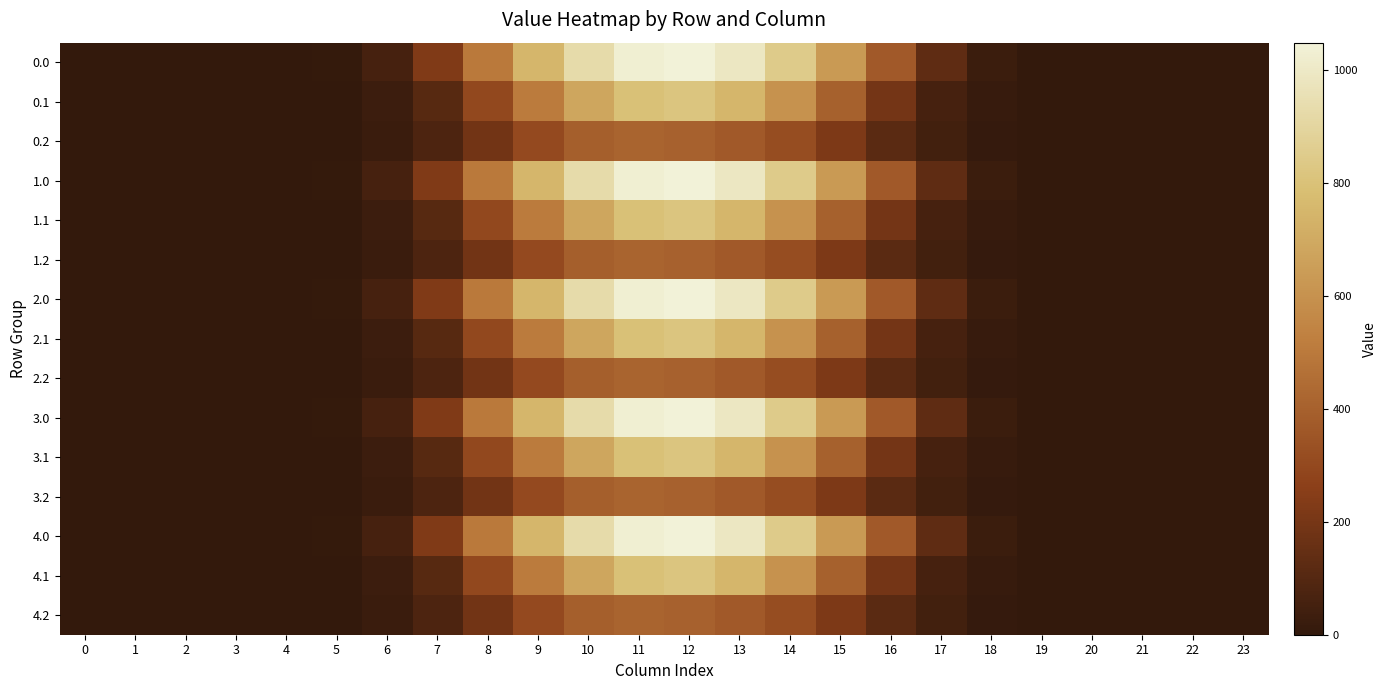

What is the greatest value displayed?

1048.0